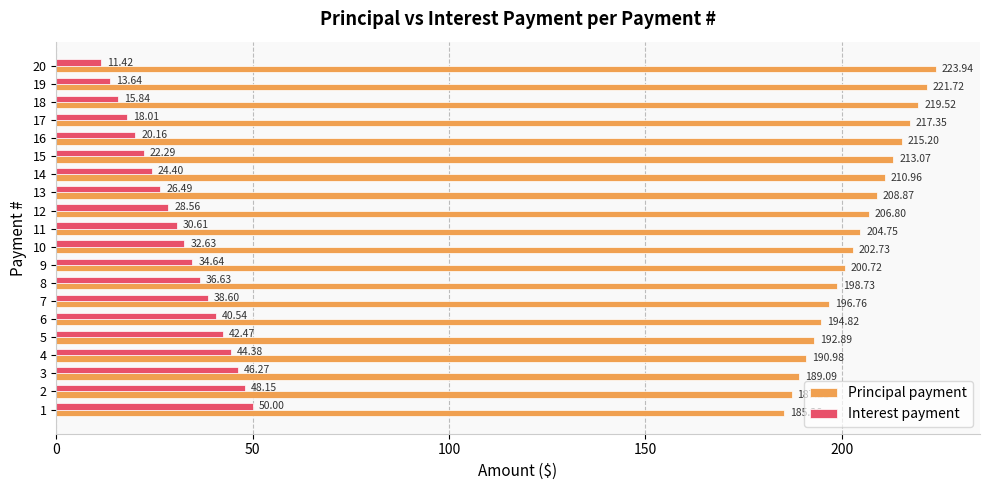

What are all the series names shown in the legend?

Principal payment, Interest payment